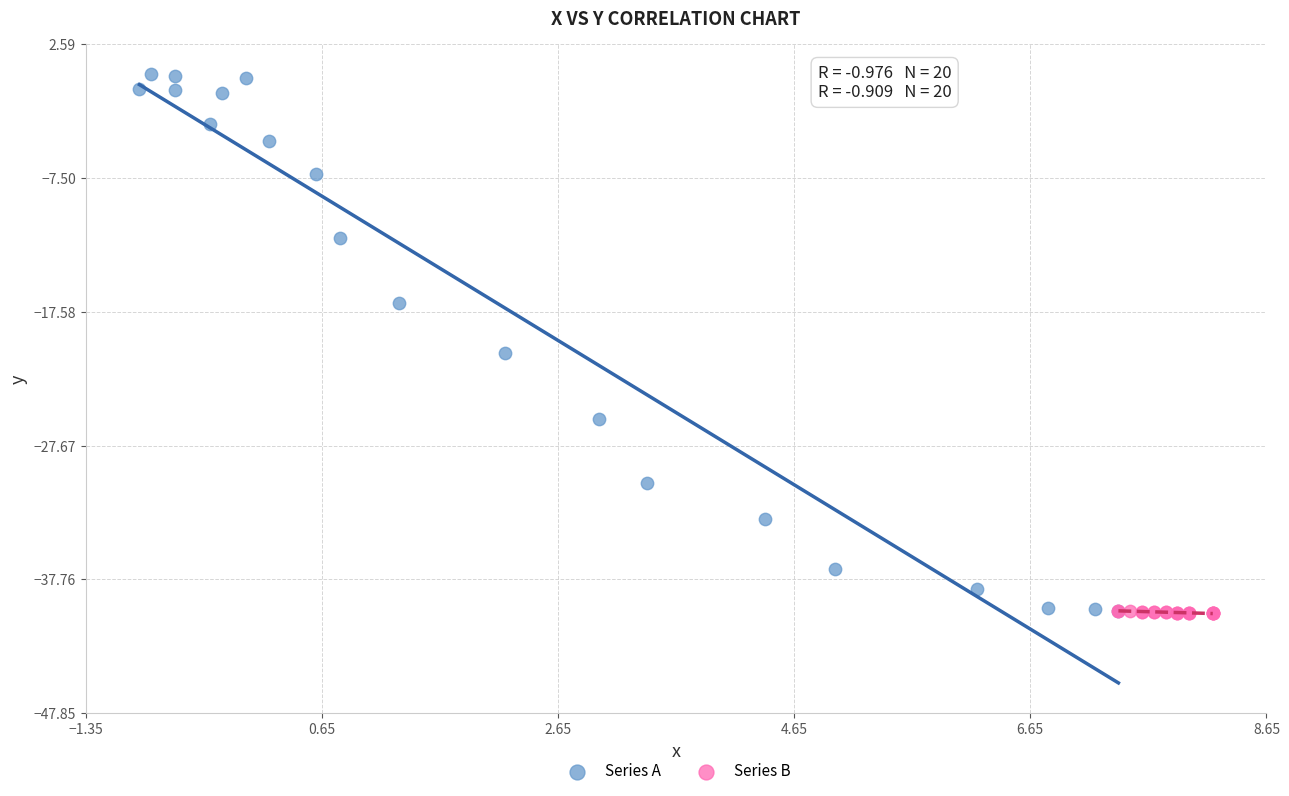

Which series has the widest spread of Y values?

Series A